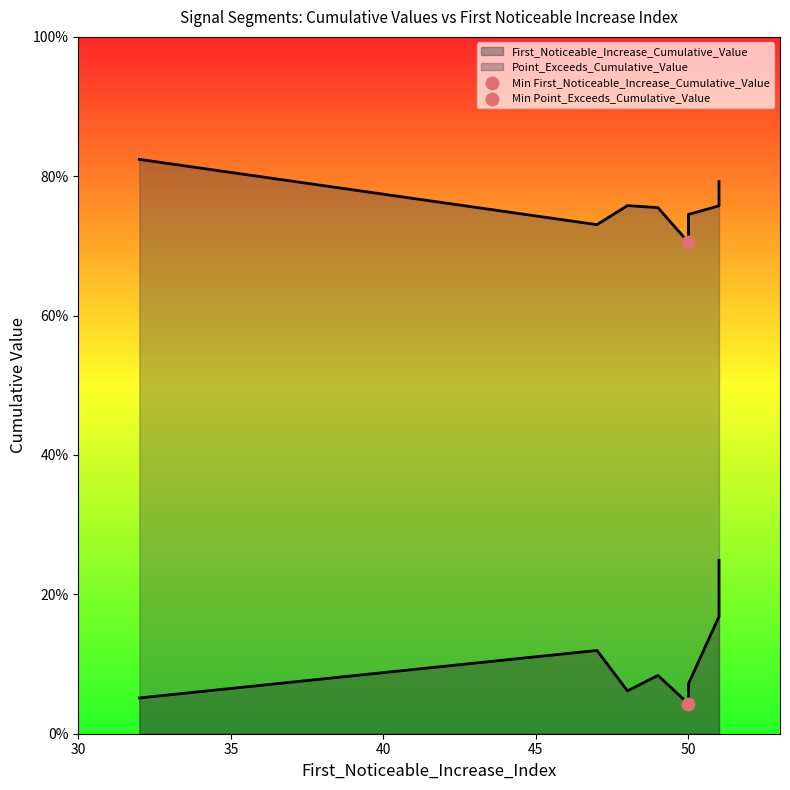

Which series reaches the maximum Y coordinate?

Point_Exceeds_Cumulative_Value